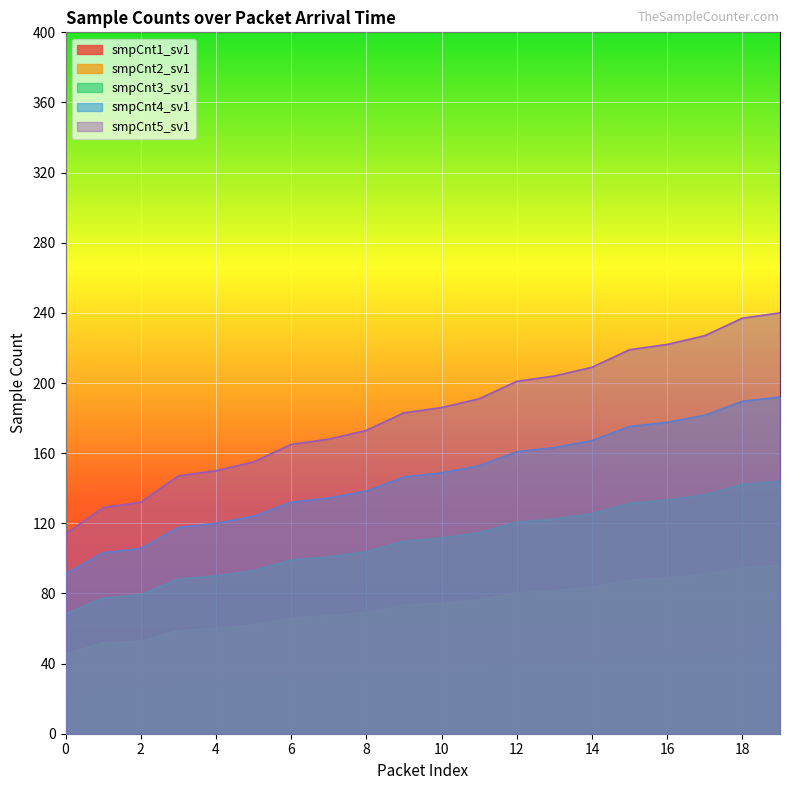

True or false: smpCnt2_sv1 has more than 0 interior local peaks.

False